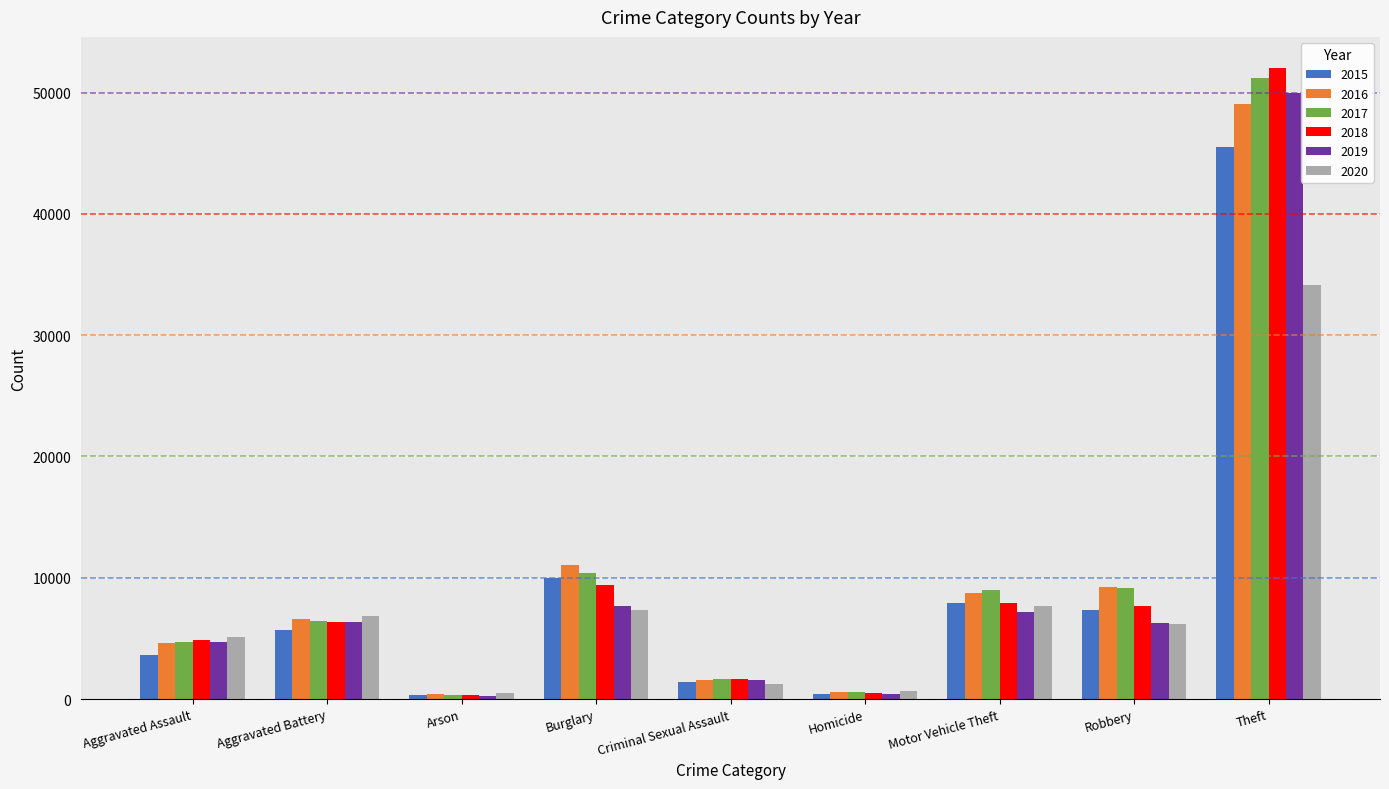

What is the average value of the 2016 series?

10205